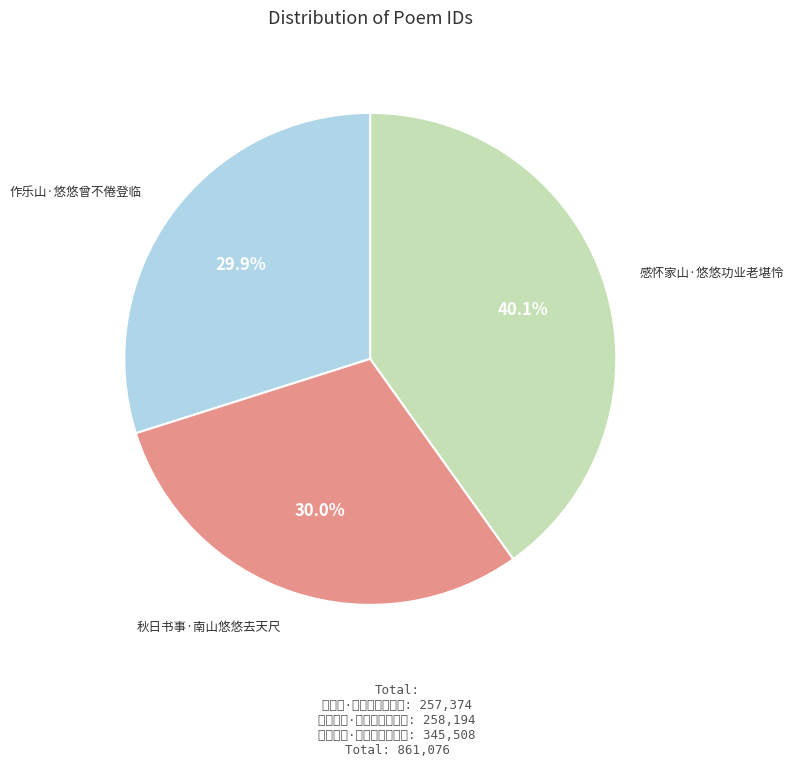

How many segments does this pie chart have?

3